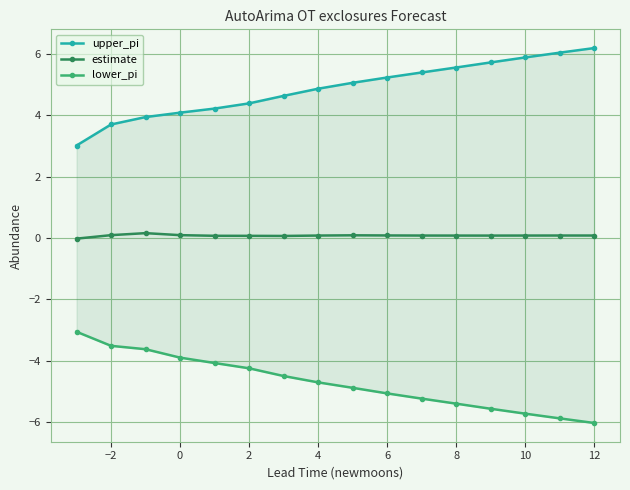

Which series has the largest total across all categories?

upper_pi